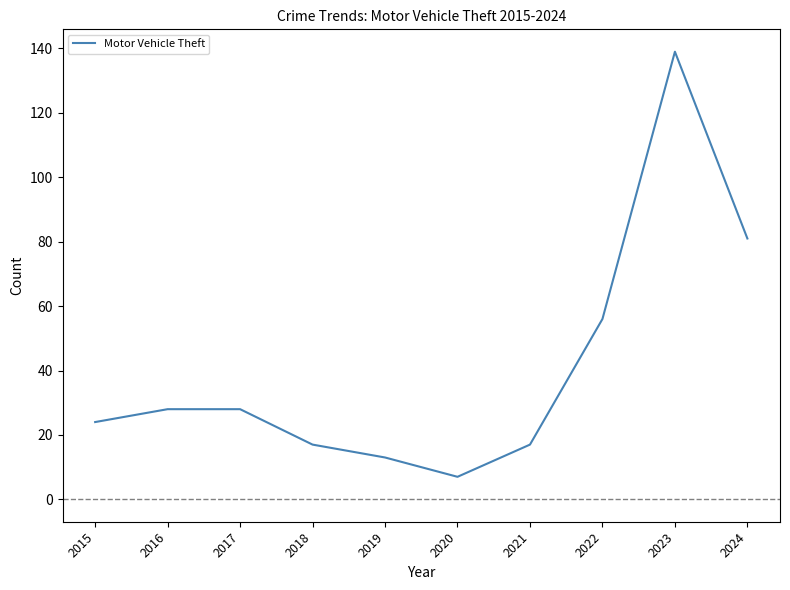

What is the sum of the values at 2020 and 2022?

63